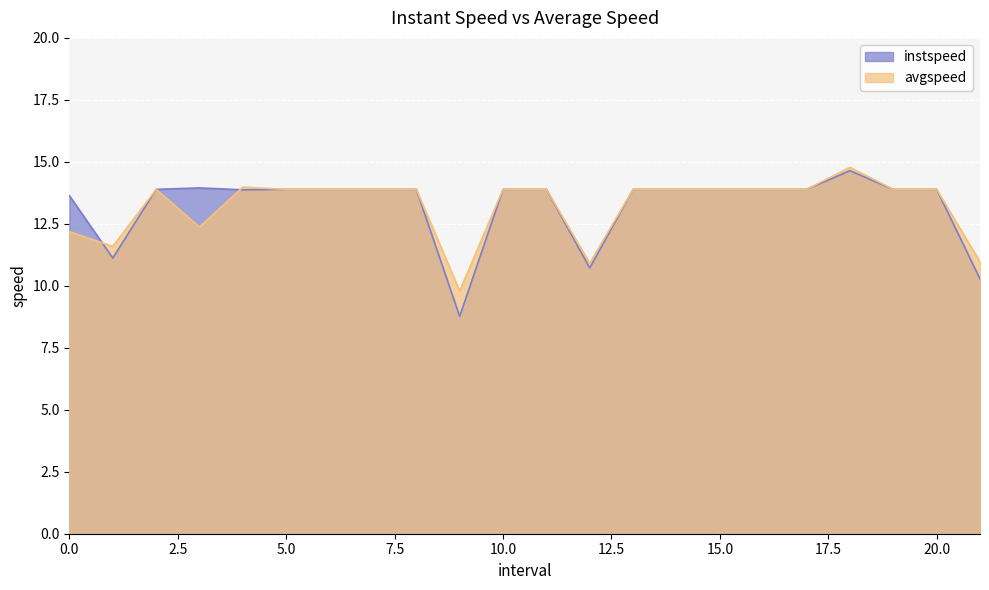

How many series are shown in this chart?

2